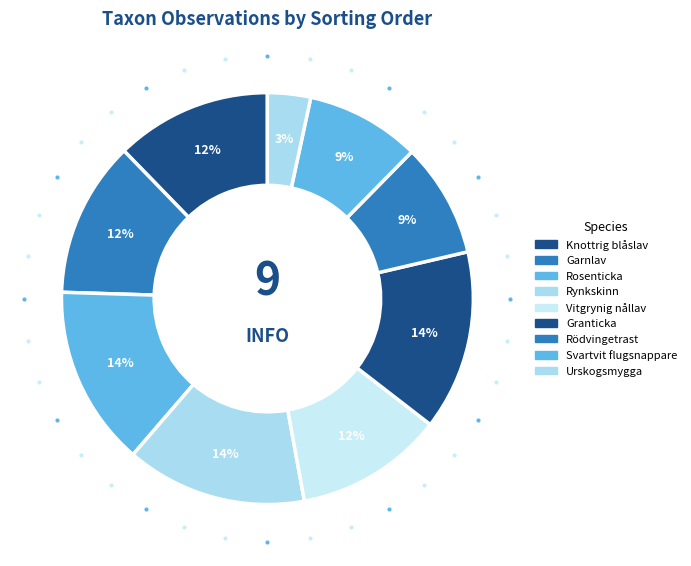

Which category has the smallest portion of the pie?

Urskogsmygga